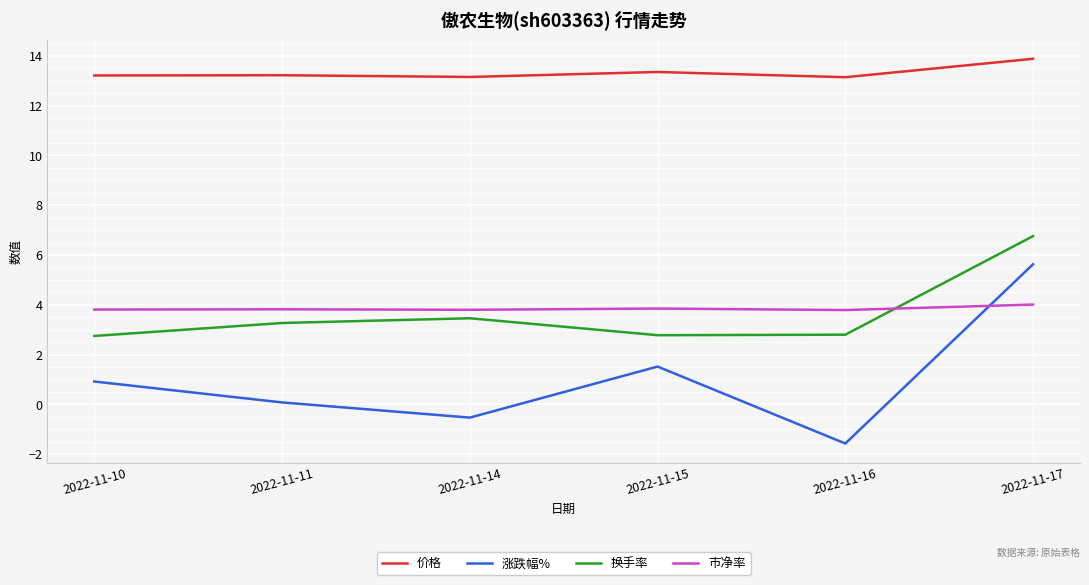

What value does the 市净率 series have at 2022-11-17?

4.0